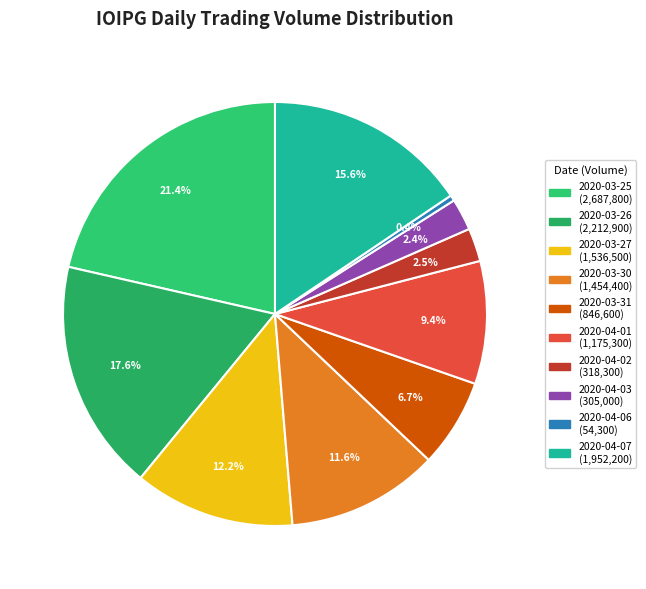

To the nearest percent, what is the combined percentage of 2020-04-01 and 2020-04-07?

25%